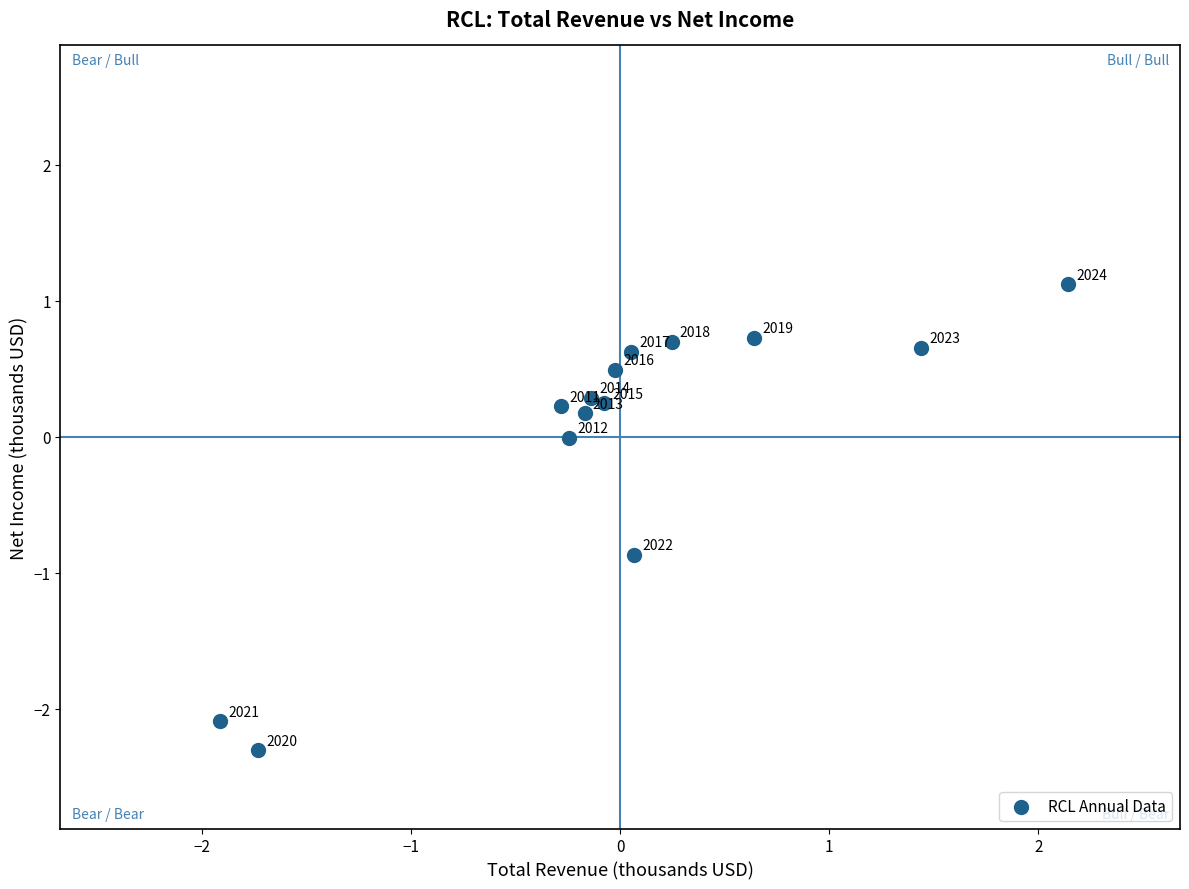

What is the range of X values (max minus min)?

4.1